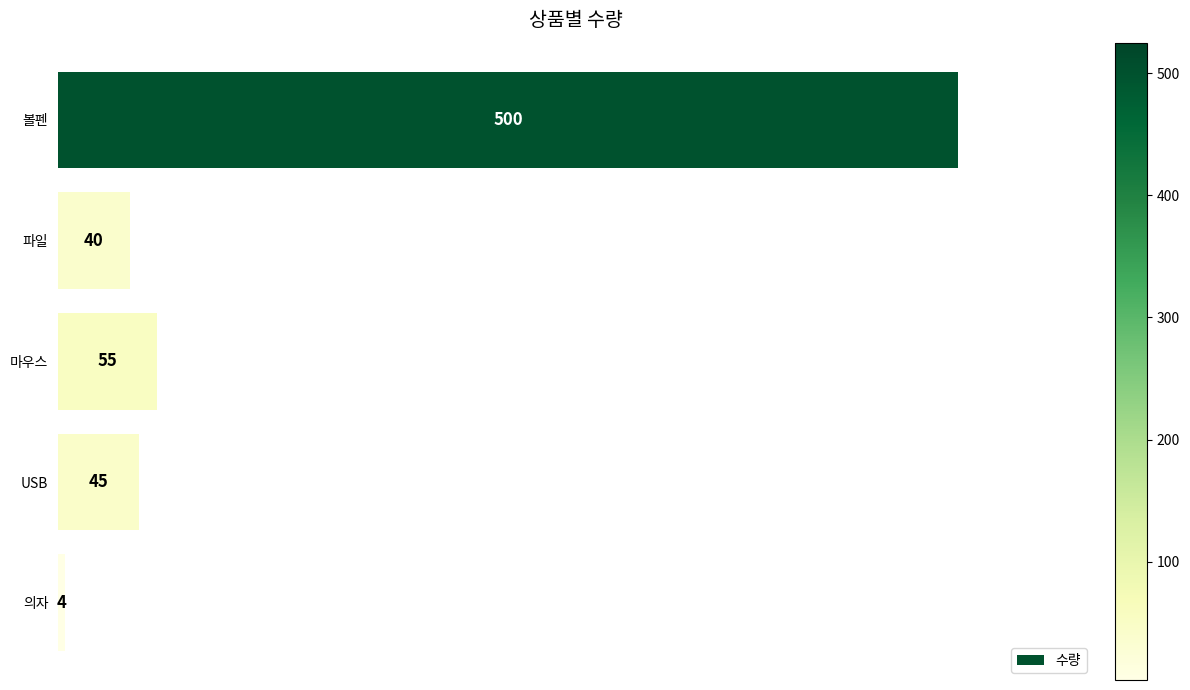

Between 마우스 and 의자, which is larger?

마우스